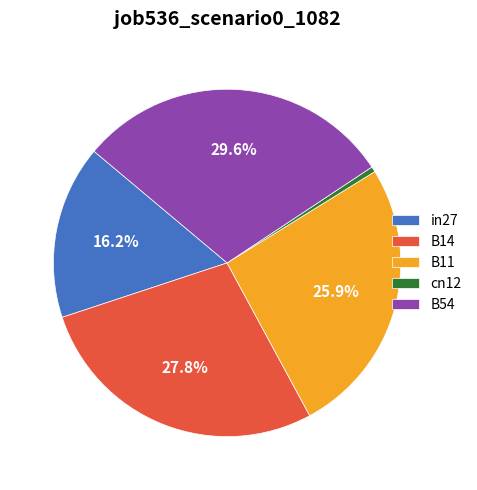

How many segments does this pie chart have?

5